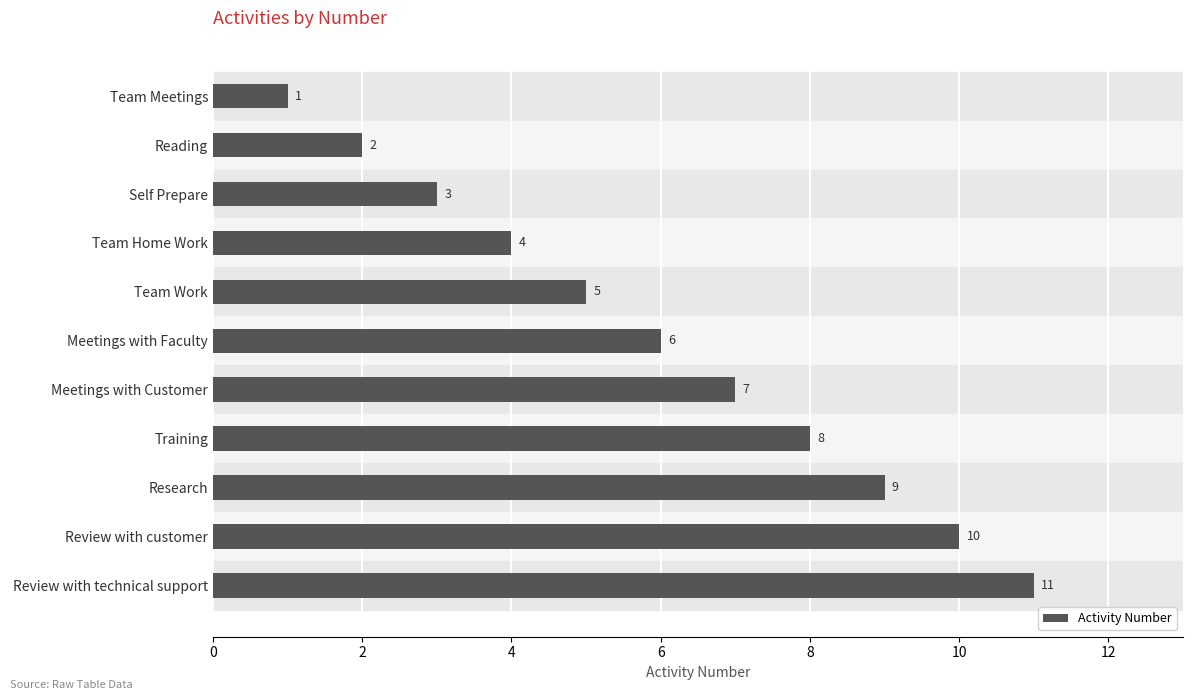

Count the values in the range 3 to 9.

7